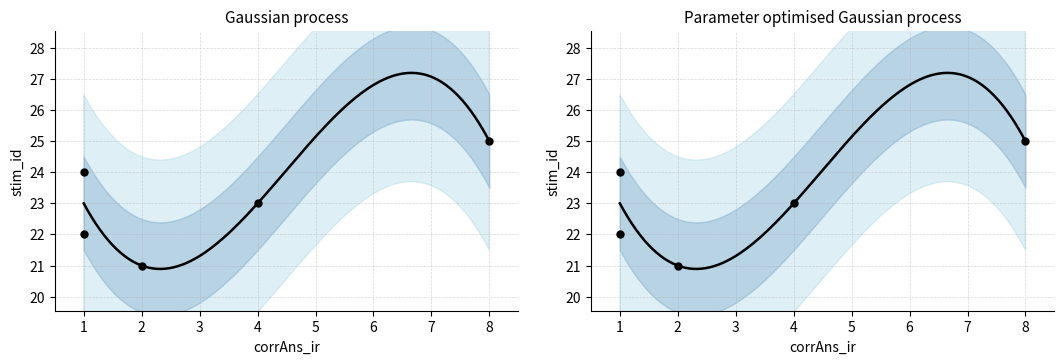

What is the change in value from 2 to 8?

+4